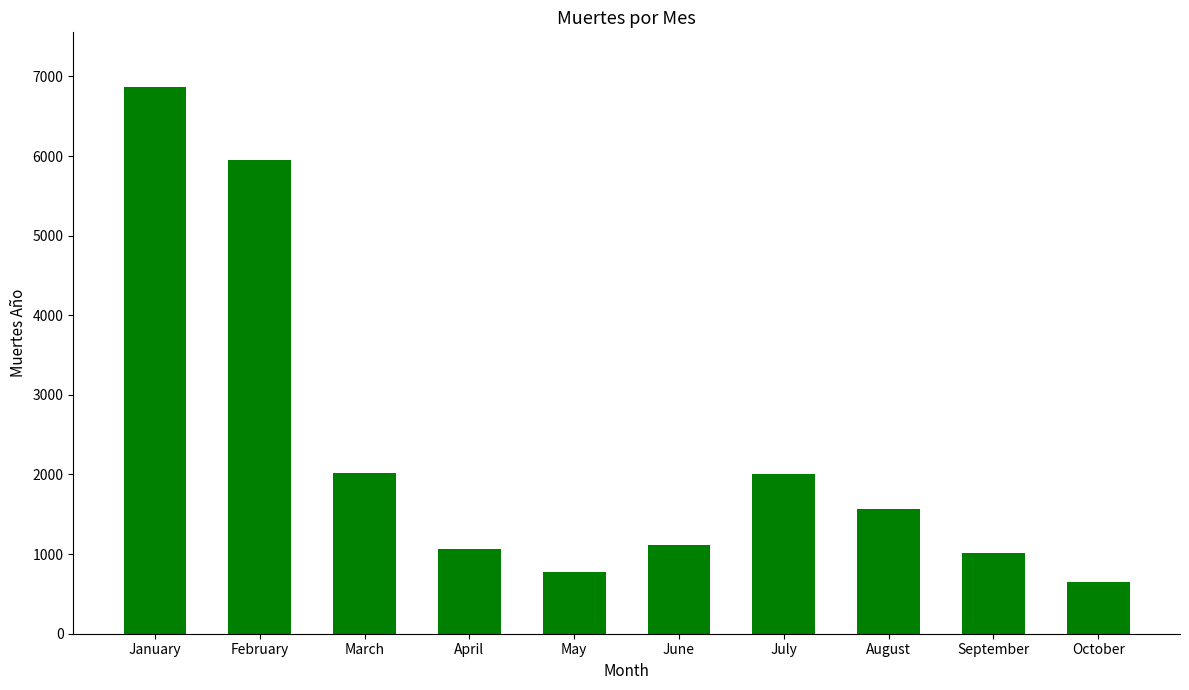

What is the approximate value at October?

652